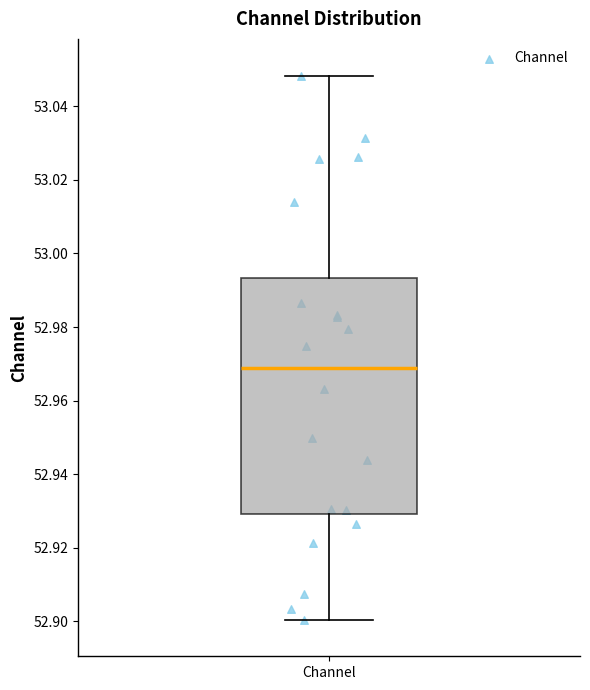

Transcribe this box plot: give where the median line is, the range the box spans, and where the two whiskers end, as read against the y-axis. The values are not printed on the chart, so give them approximately, as read against the axis.

median 52.968, box 52.930 to 52.994, whiskers 52.900 to 53.048